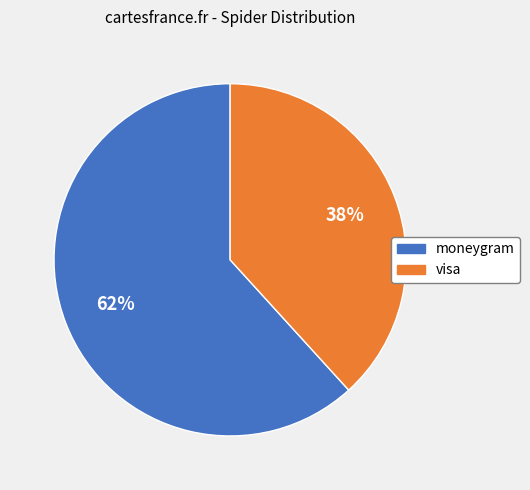

Count the number of slices in the pie.

2